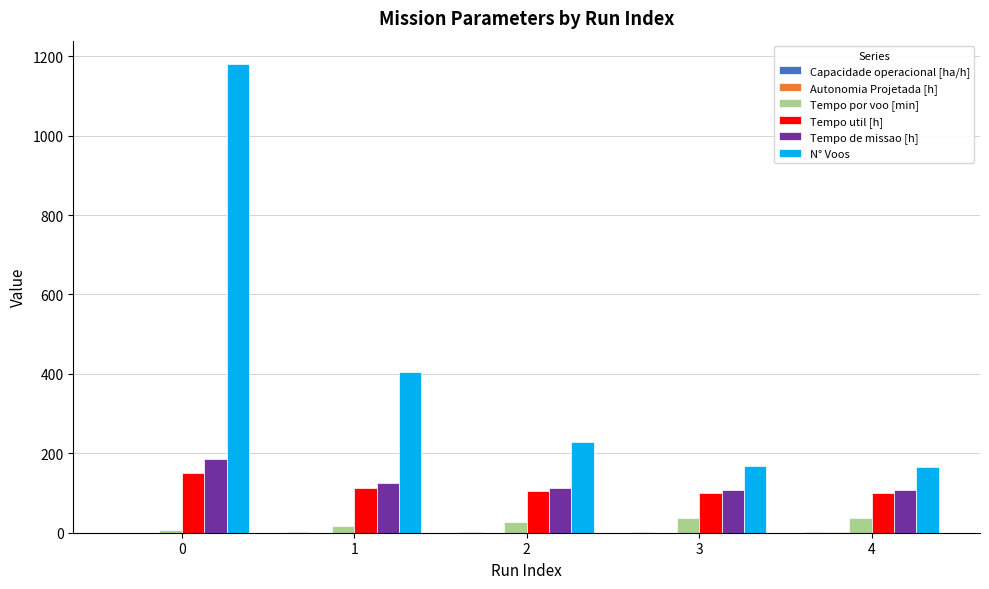

The value of N° Voos at 3 is 51.5. True or false?

False